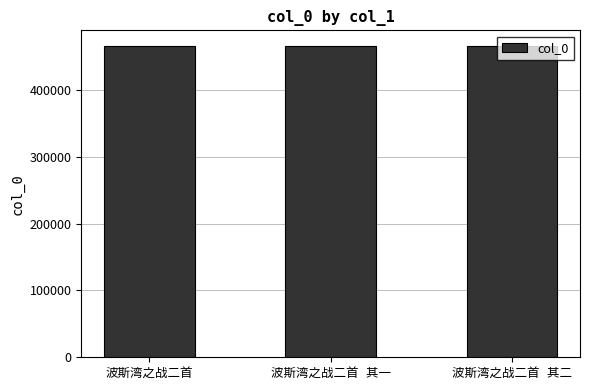

What is the average value?

465884